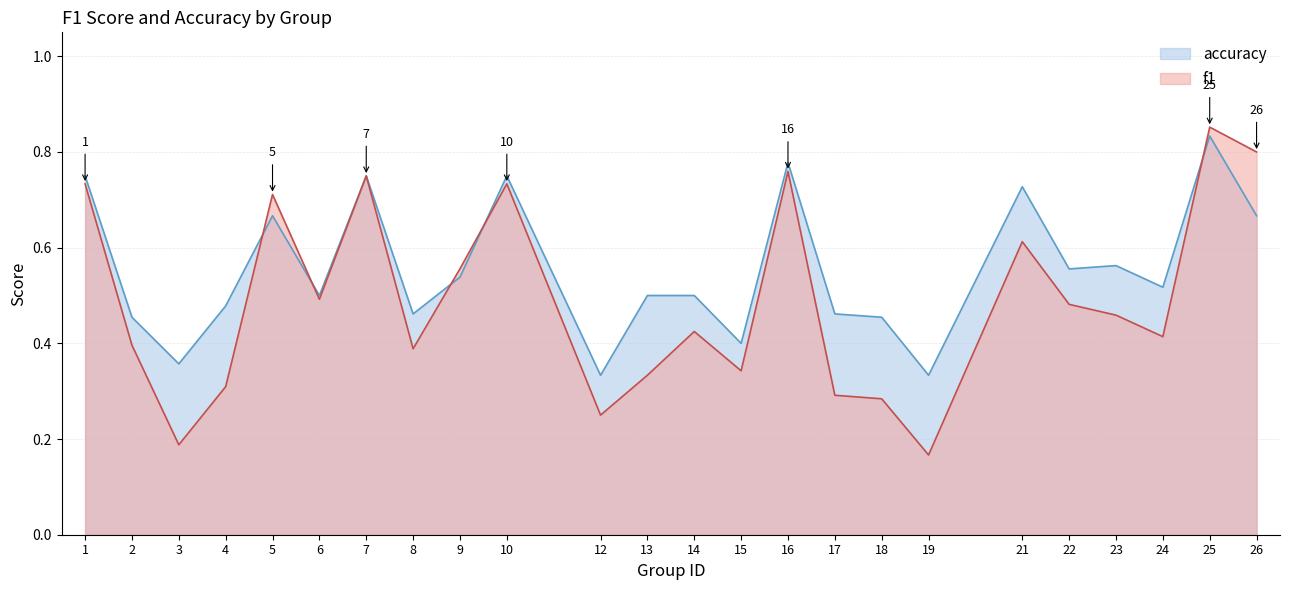

Reading right to left, transcribe all the data shown in this chart.

f1: 0.8	0.9	0.4	0.5	0.5	0.6	0.2	0.3	0.3	0.8	0.3	0.4	0.3	0.2	0.7	0.6	0.4	0.8	0.5	0.7	0.3	0.2	0.4	0.7
accuracy: 0.7	0.8	0.5	0.6	0.6	0.7	0.3	0.5	0.5	0.8	0.4	0.5	0.5	0.3	0.8	0.5	0.5	0.8	0.5	0.7	0.5	0.4	0.5	0.8